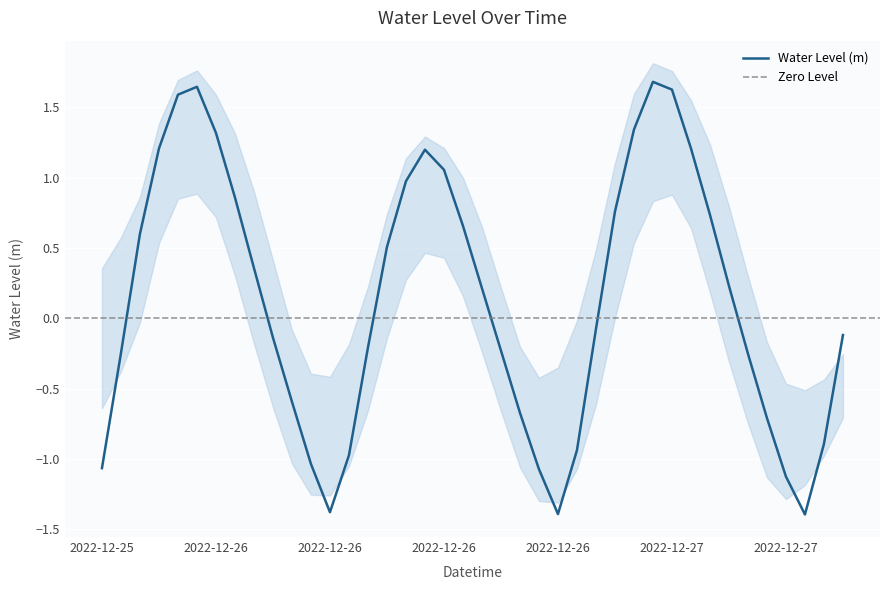

List the labels in order of value, largest first.

2022-12-26 23:00, 2022-12-25 23:00, 2022-12-27 00:00, 2022-12-25 22:00, 2022-12-26 22:00, 2022-12-26 00:00, 2022-12-27 01:00, 2022-12-25 21:00, 2022-12-26 11:00, 2022-12-26 12:00, 2022-12-26 10:00, 2022-12-26 01:00, 2022-12-26 21:00, 2022-12-27 02:00, 2022-12-26 13:00, 2022-12-25 20:00, 2022-12-26 09:00, 2022-12-26 02:00, 2022-12-27 03:00, 2022-12-26 14:00, 2022-12-26 20:00, 2022-12-27 09:00, 2022-12-26 03:00, 2022-12-26 08:00, 2022-12-26 15:00, 2022-12-25 19:00, 2022-12-27 04:00, 2022-12-26 04:00, 2022-12-26 16:00, 2022-12-27 05:00, 2022-12-27 08:00, 2022-12-26 19:00, 2022-12-26 07:00, 2022-12-26 05:00, 2022-12-25 18:00, 2022-12-26 17:00, 2022-12-27 06:00, 2022-12-26 06:00, 2022-12-26 18:00, 2022-12-27 07:00